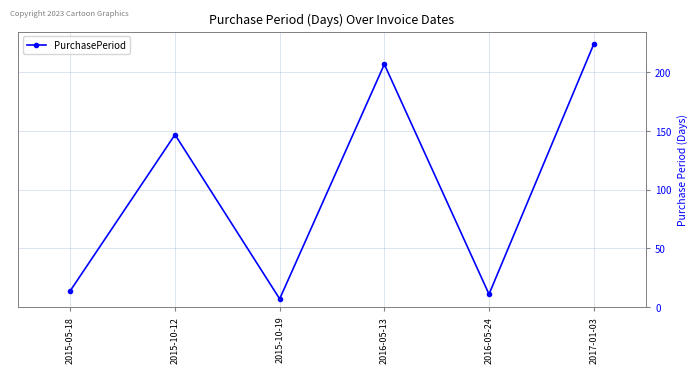

Rank the categories by value from lowest to highest.

2015-10-19, 2016-05-24, 2015-05-18, 2015-10-12, 2016-05-13, 2017-01-03